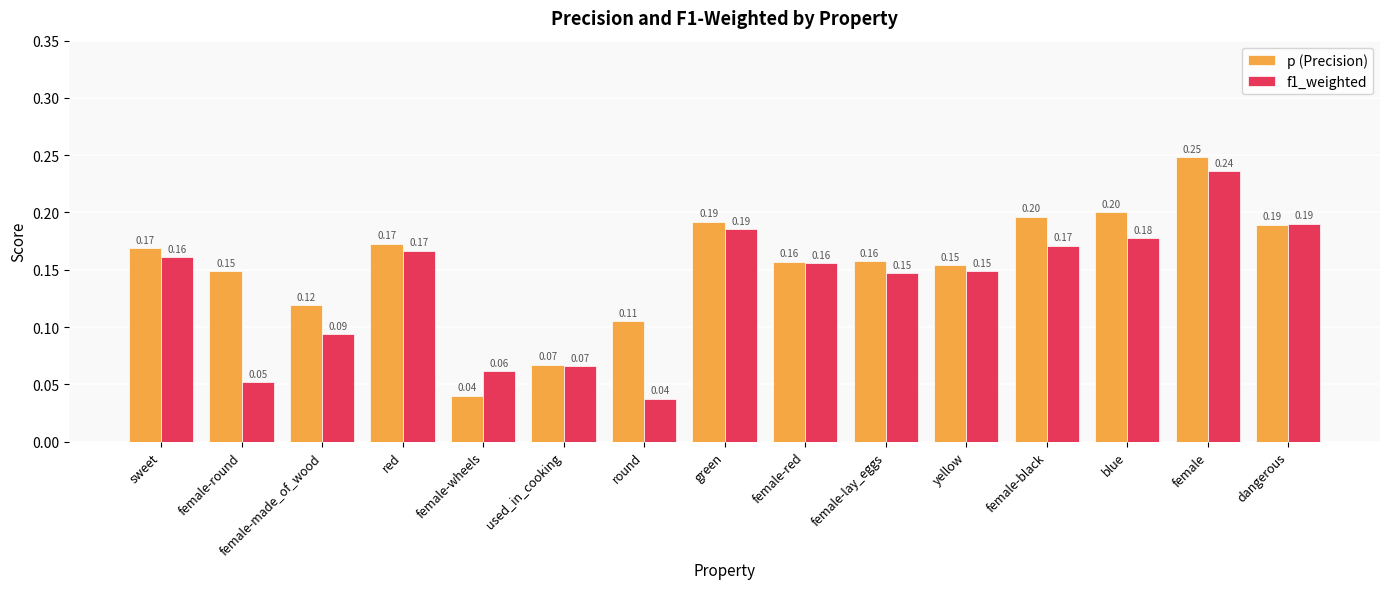

Where is p (Precision) nearest to the value 0?

female-wheels